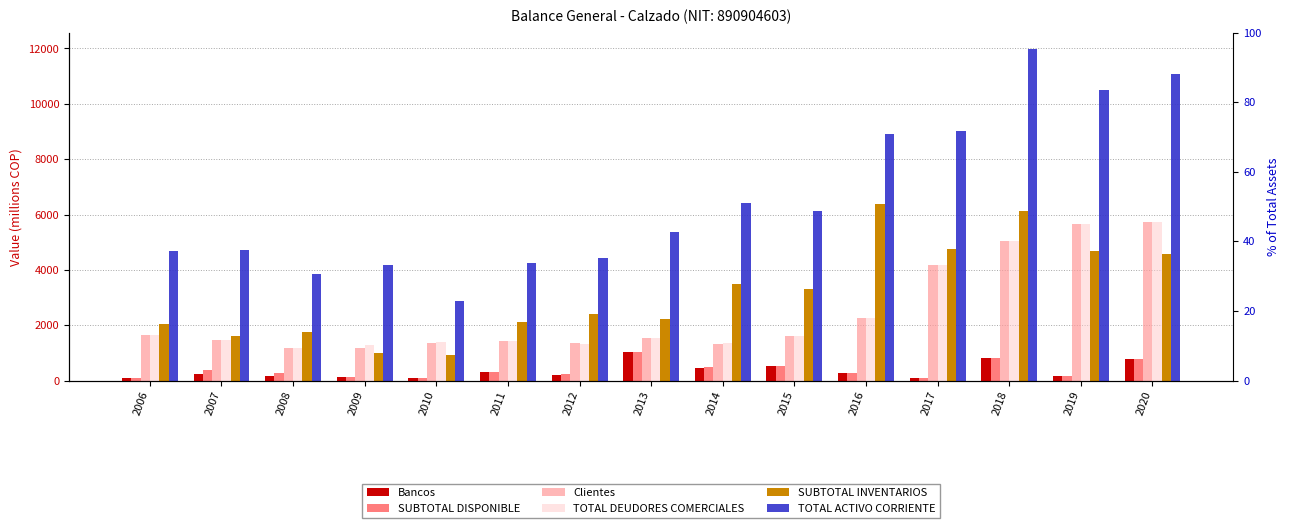

What are all the series names shown in the legend?

Bancos, SUBTOTAL DISPONIBLE, Clientes, TOTAL DEUDORES COMERCIALES, SUBTOTAL INVENTARIOS, TOTAL ACTIVO CORRIENTE